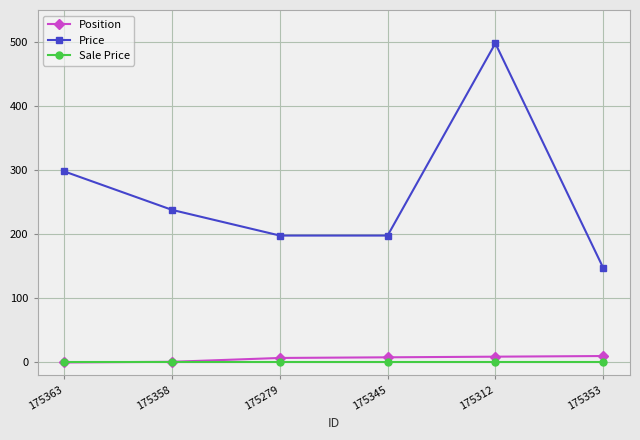

Which series has the largest total across all categories?

Price